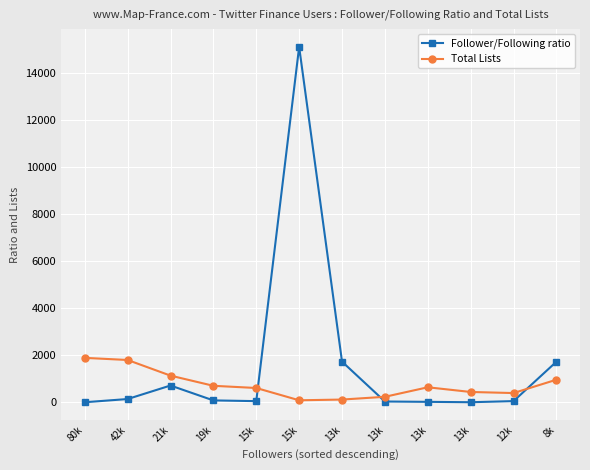

List the labels in order of Total Lists value, largest first.

80k, 42k, 21k, 8k, 19k, 13k, 15k, 13k, 12k, 13k, 13k, 15k